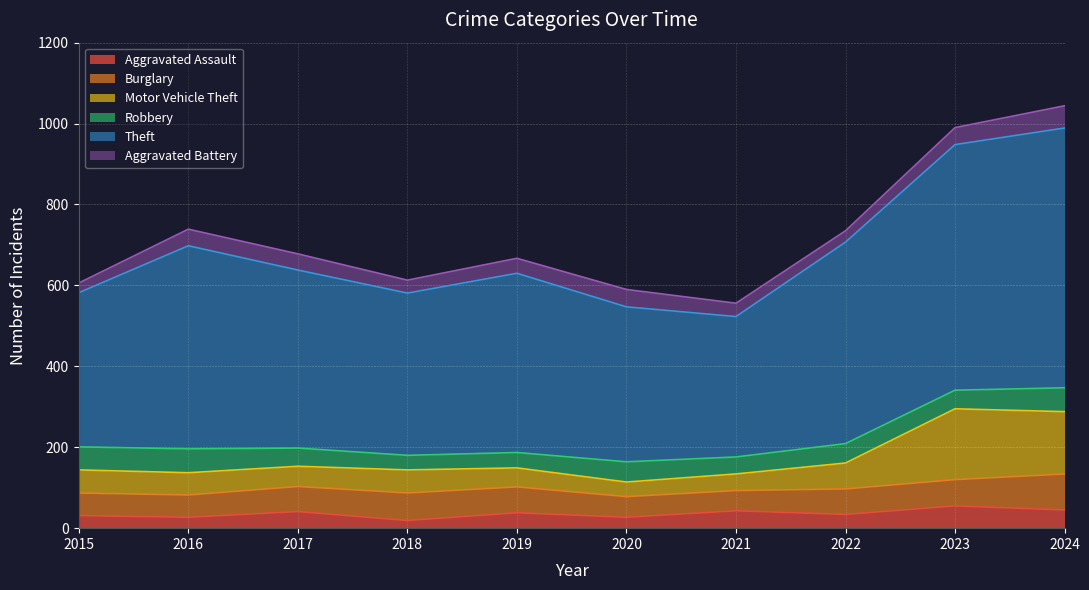

What is the maximum value for Aggravated Assault?

55